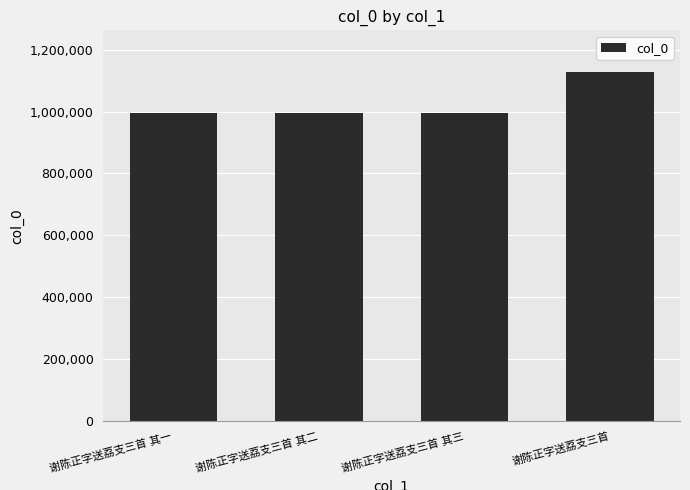

What is the greatest value displayed?

1126972